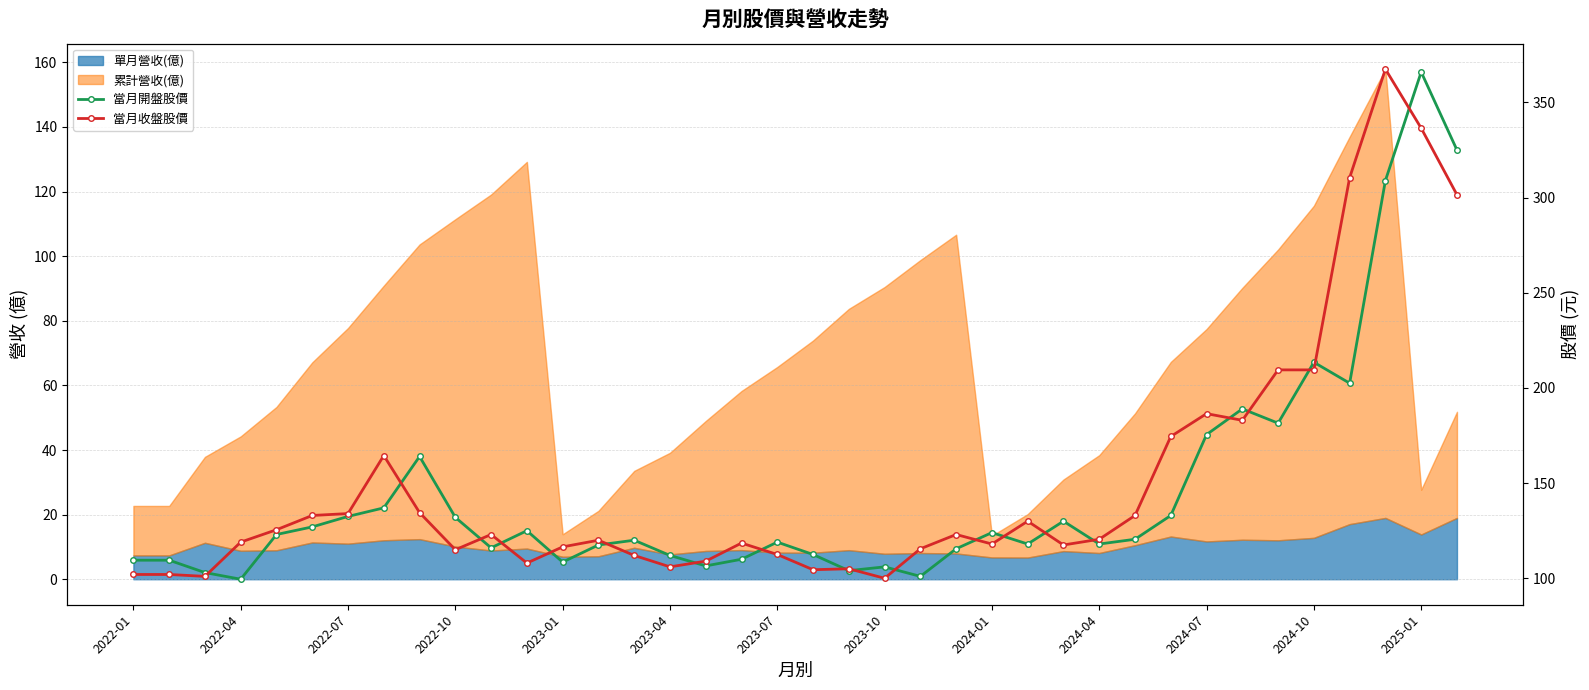

How many values in the 當月收盤股價 series exceed 120?

19